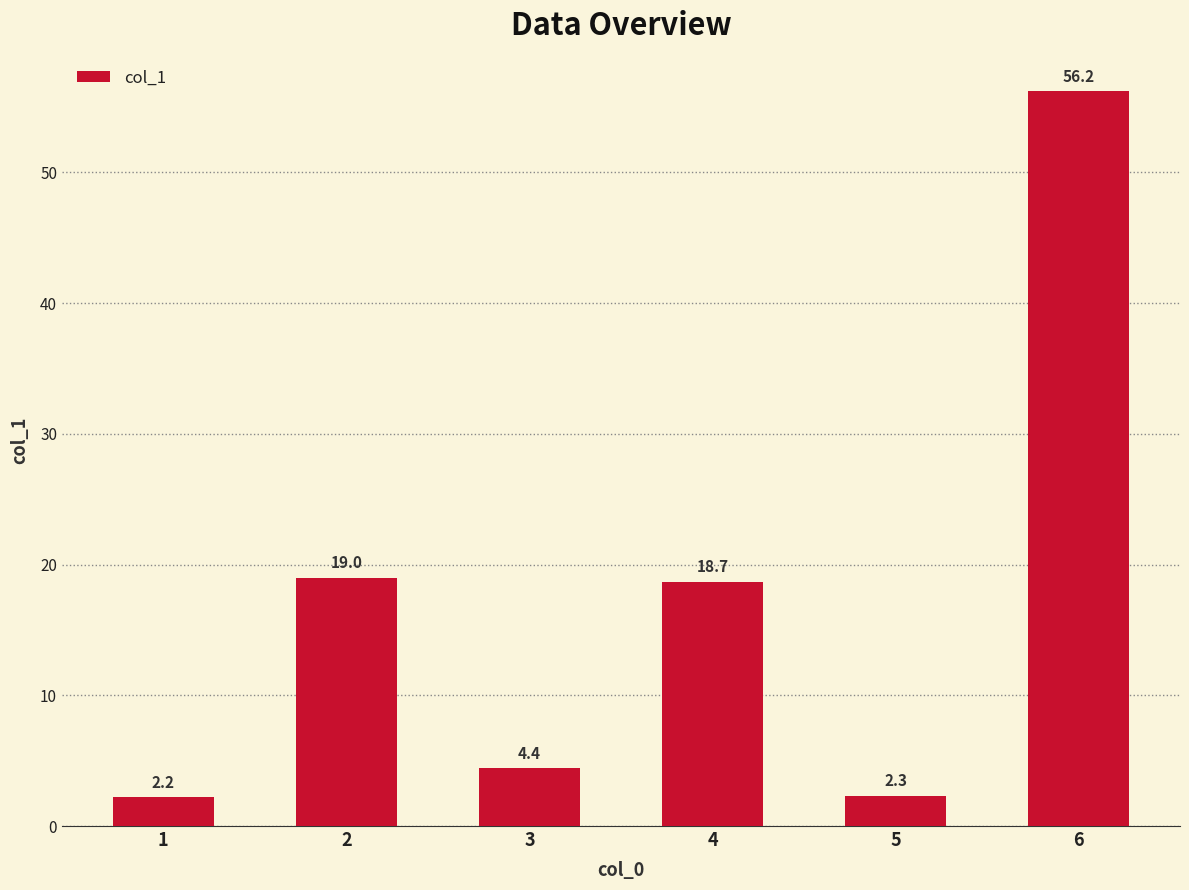

Reading left to right, extract all data points from this chart.

1=2.2	2=19.0	3=4.4	4=18.7	5=2.3	6=56.2